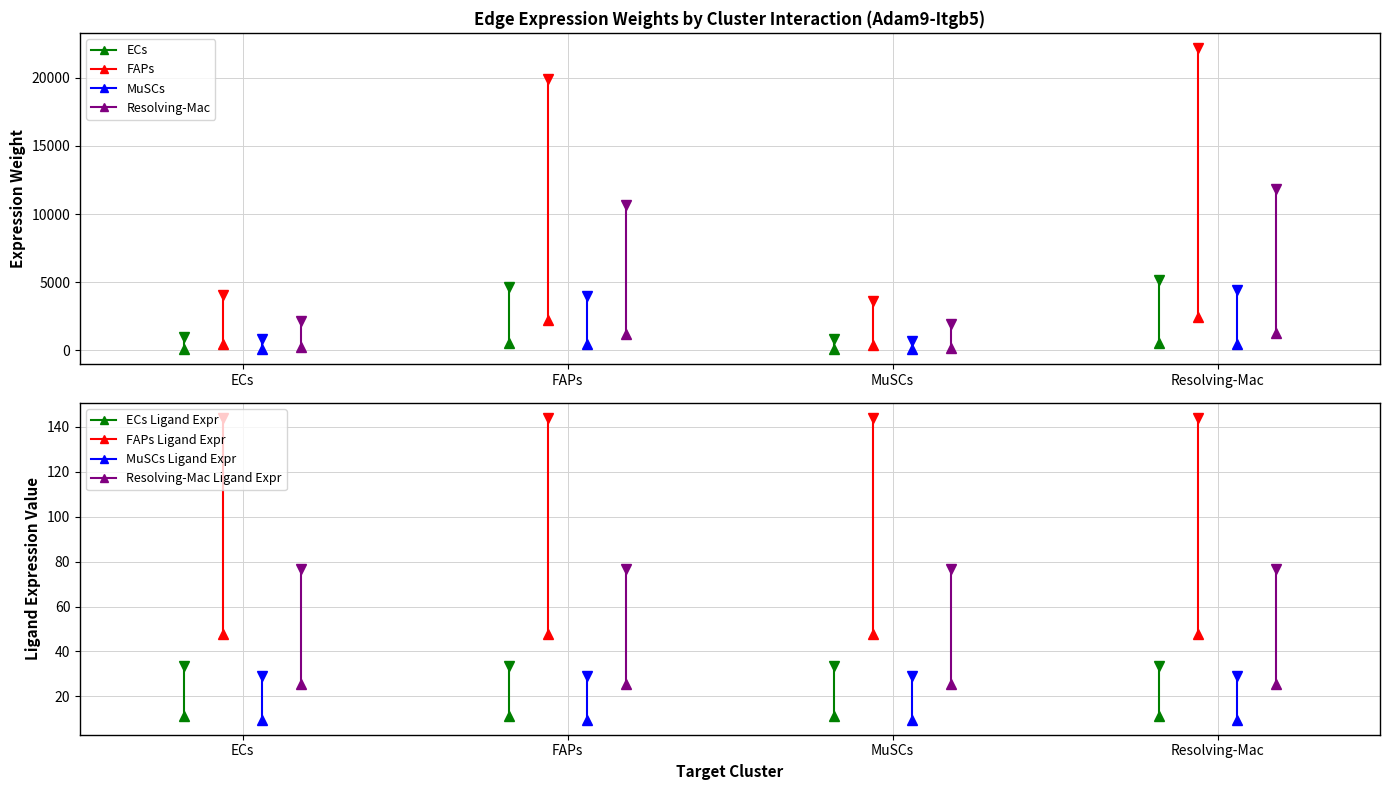

How many series are shown in this chart?

4